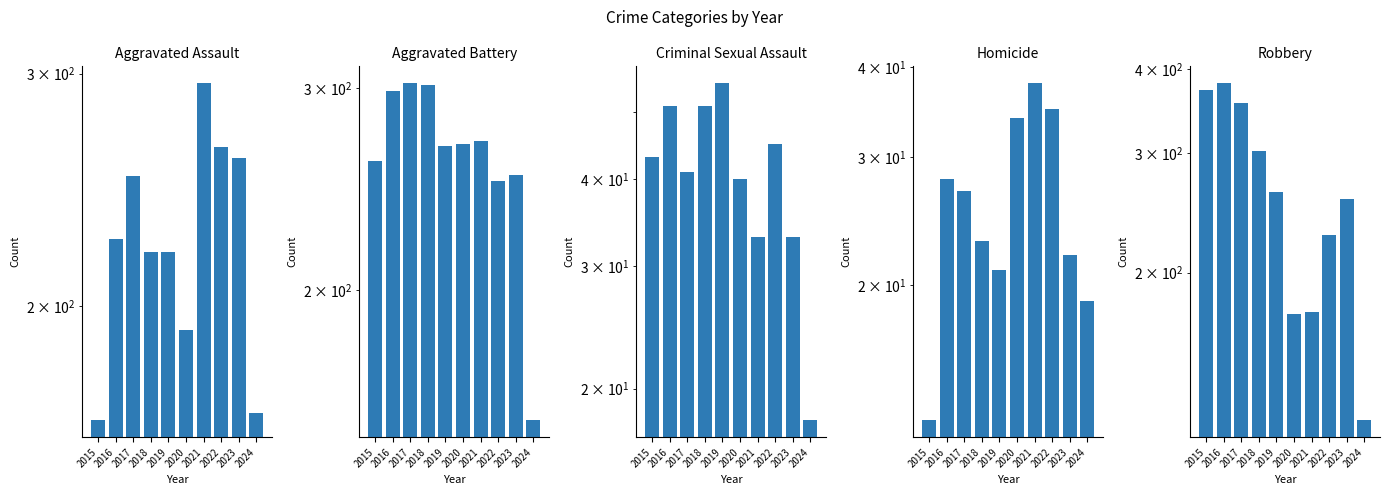

What is the value of the Aggravated Assault bar at the 8th from the left?

264